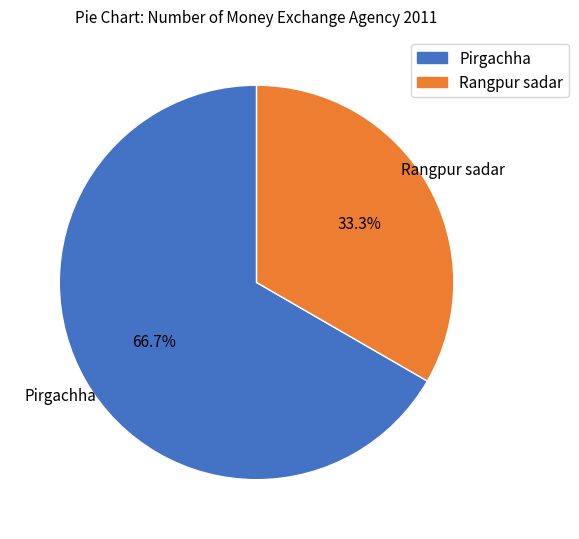

To the nearest percent, what is the difference between the largest and smallest slice percentages?

33%